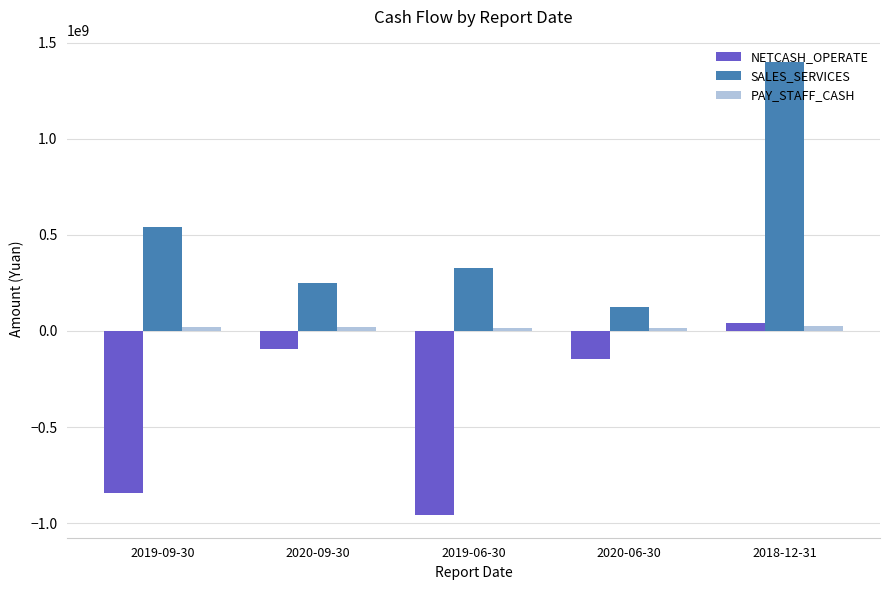

Is it true that SALES_SERVICES equals 326469128.8 at 2019-06-30?

True